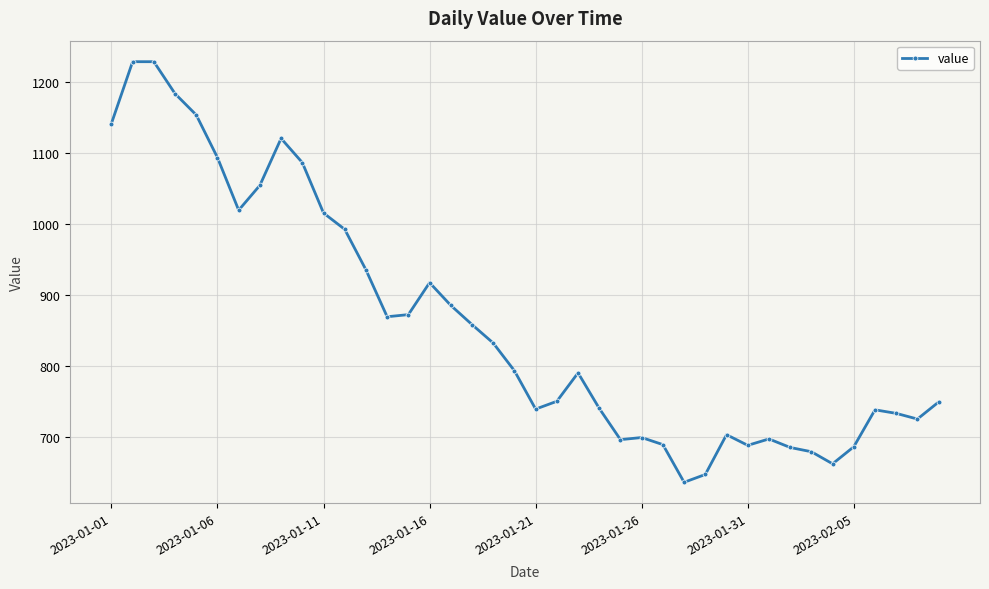

True or false: there are more than 2 points higher than both neighbors.

True